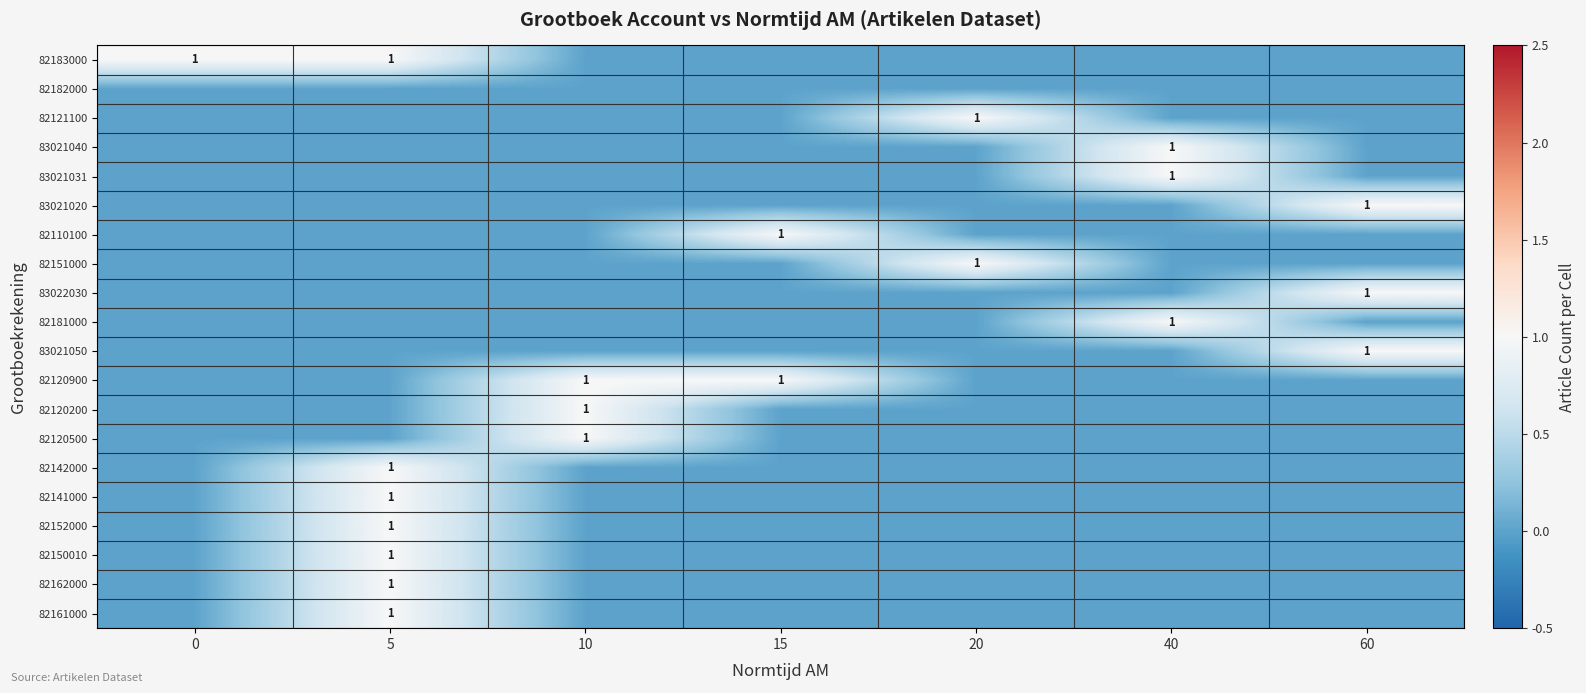

How many positive values does the 82150010 series have?

1